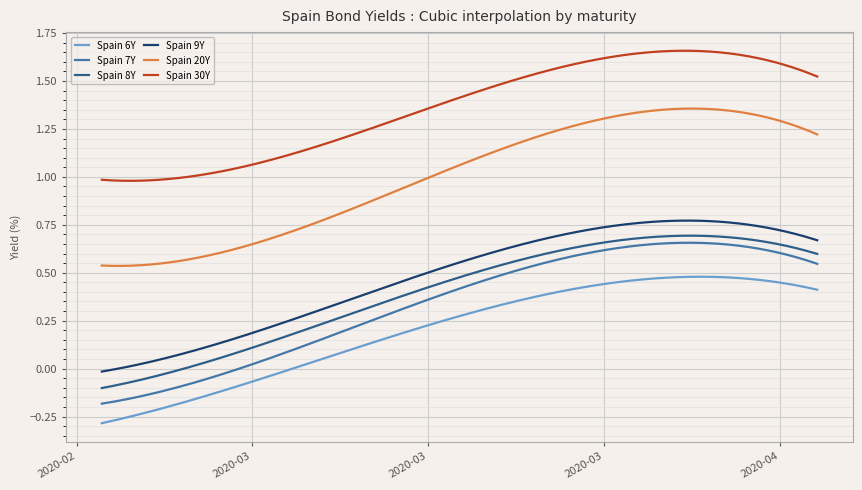

True or false: Spain 30Y and Spain 6Y cross at least once.

False